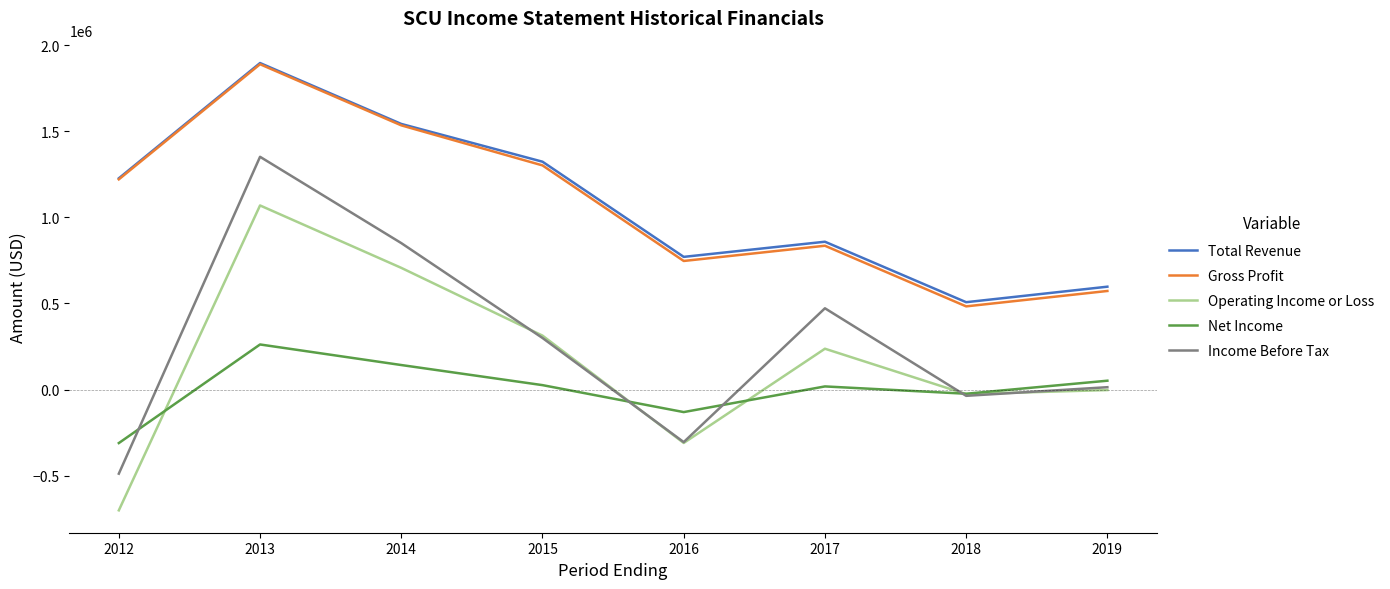

What is the minimum value shown in the chart?

-701400